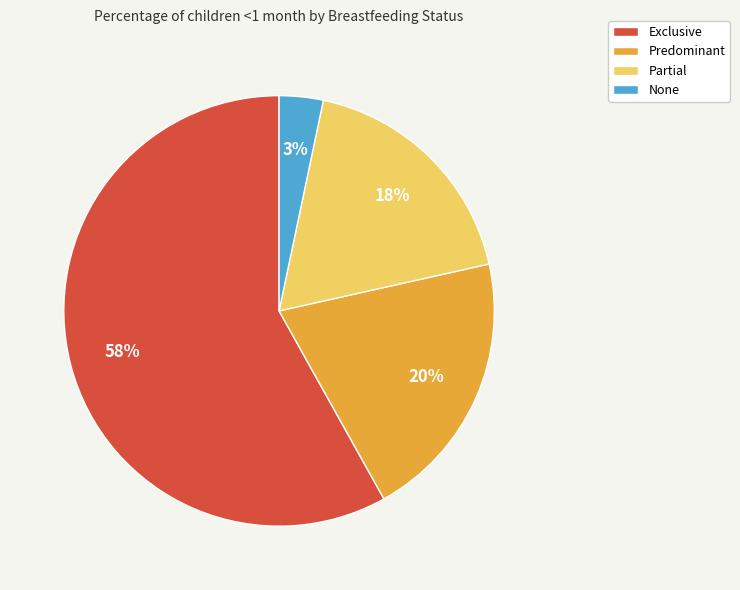

Is the sum of Exclusive and Predominant greater than half?

Yes